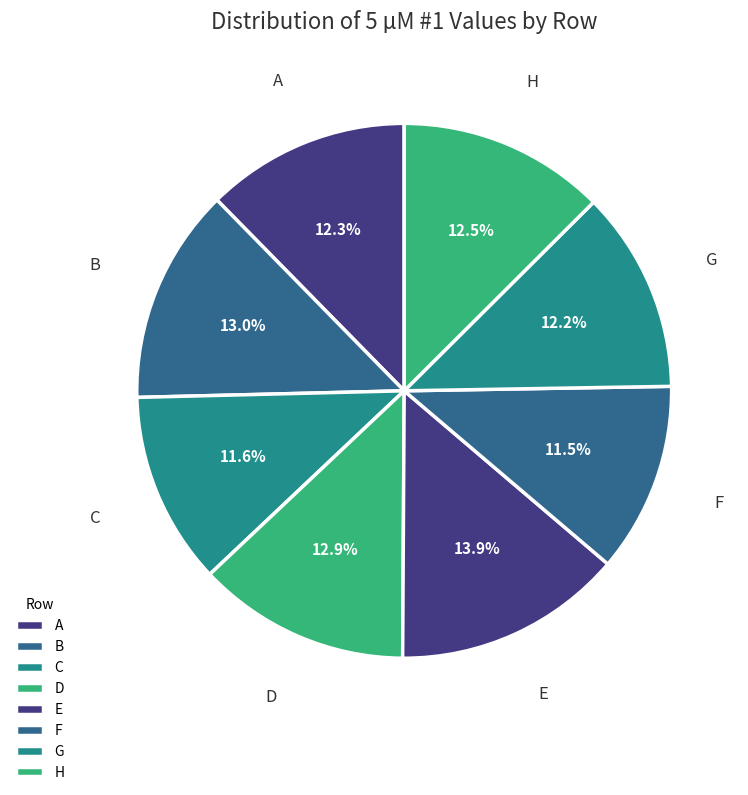

How many slices are in this pie chart?

8